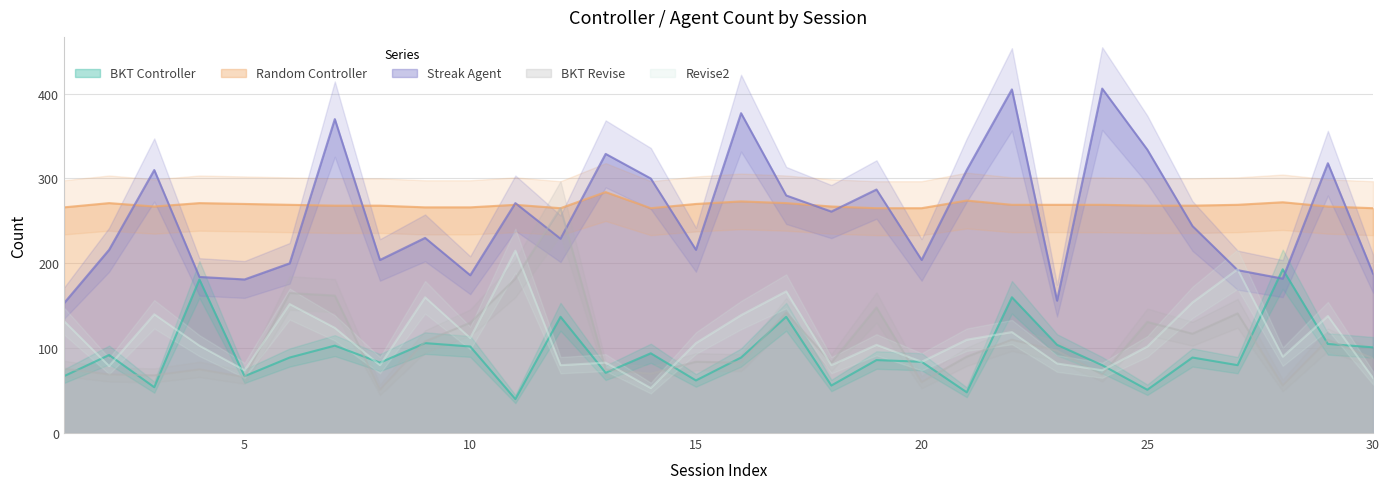

Is the value of BKT Controller at 20 greater than the value of Random Controller at 3?

No